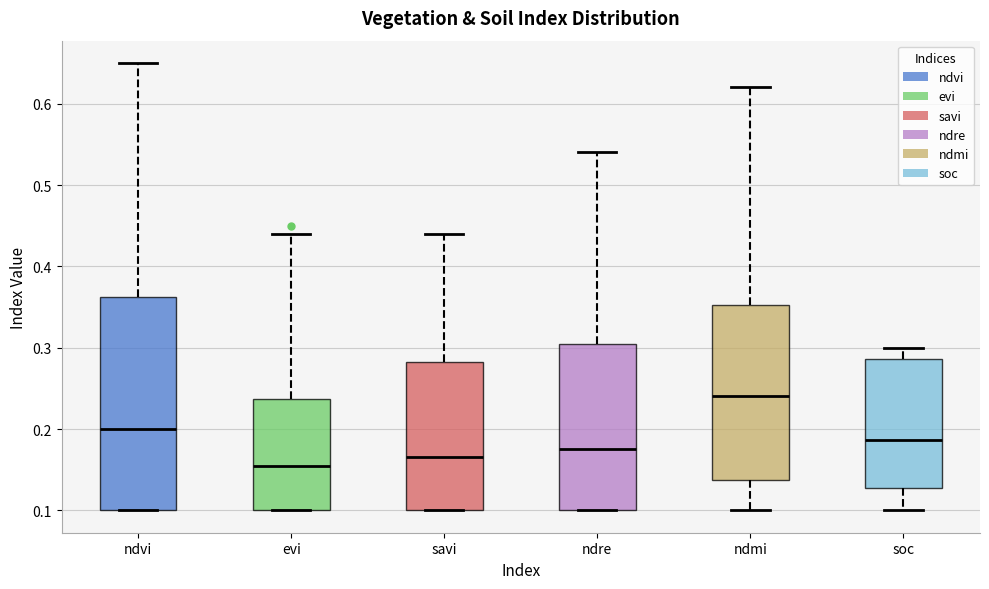

Reading left to right, read every box against the y-axis: the position of its median line, the range the box covers, and the ends of its whiskers. The values are not printed on the chart, so give them approximately, as read against the axis.

ndvi: median 0.20, box 0.10 to 0.36, whiskers 0.10 to 0.65
evi: median 0.16, box 0.10 to 0.24, whiskers 0.10 to 0.44
savi: median 0.17, box 0.10 to 0.28, whiskers 0.10 to 0.44
ndre: median 0.18, box 0.10 to 0.31, whiskers 0.10 to 0.54
ndmi: median 0.24, box 0.14 to 0.35, whiskers 0.10 to 0.62
soc: median 0.19, box 0.13 to 0.29, whiskers 0.10 to 0.30